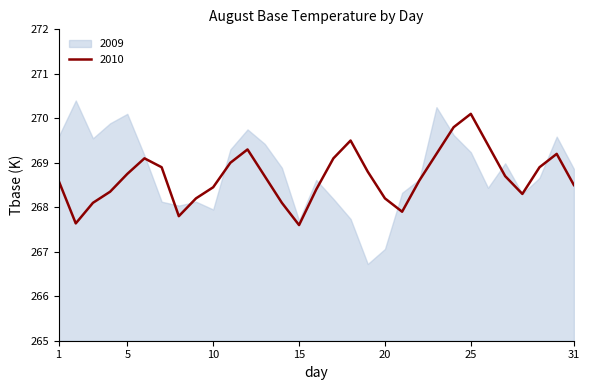

The value at 17 is 155.4. True or false?

False